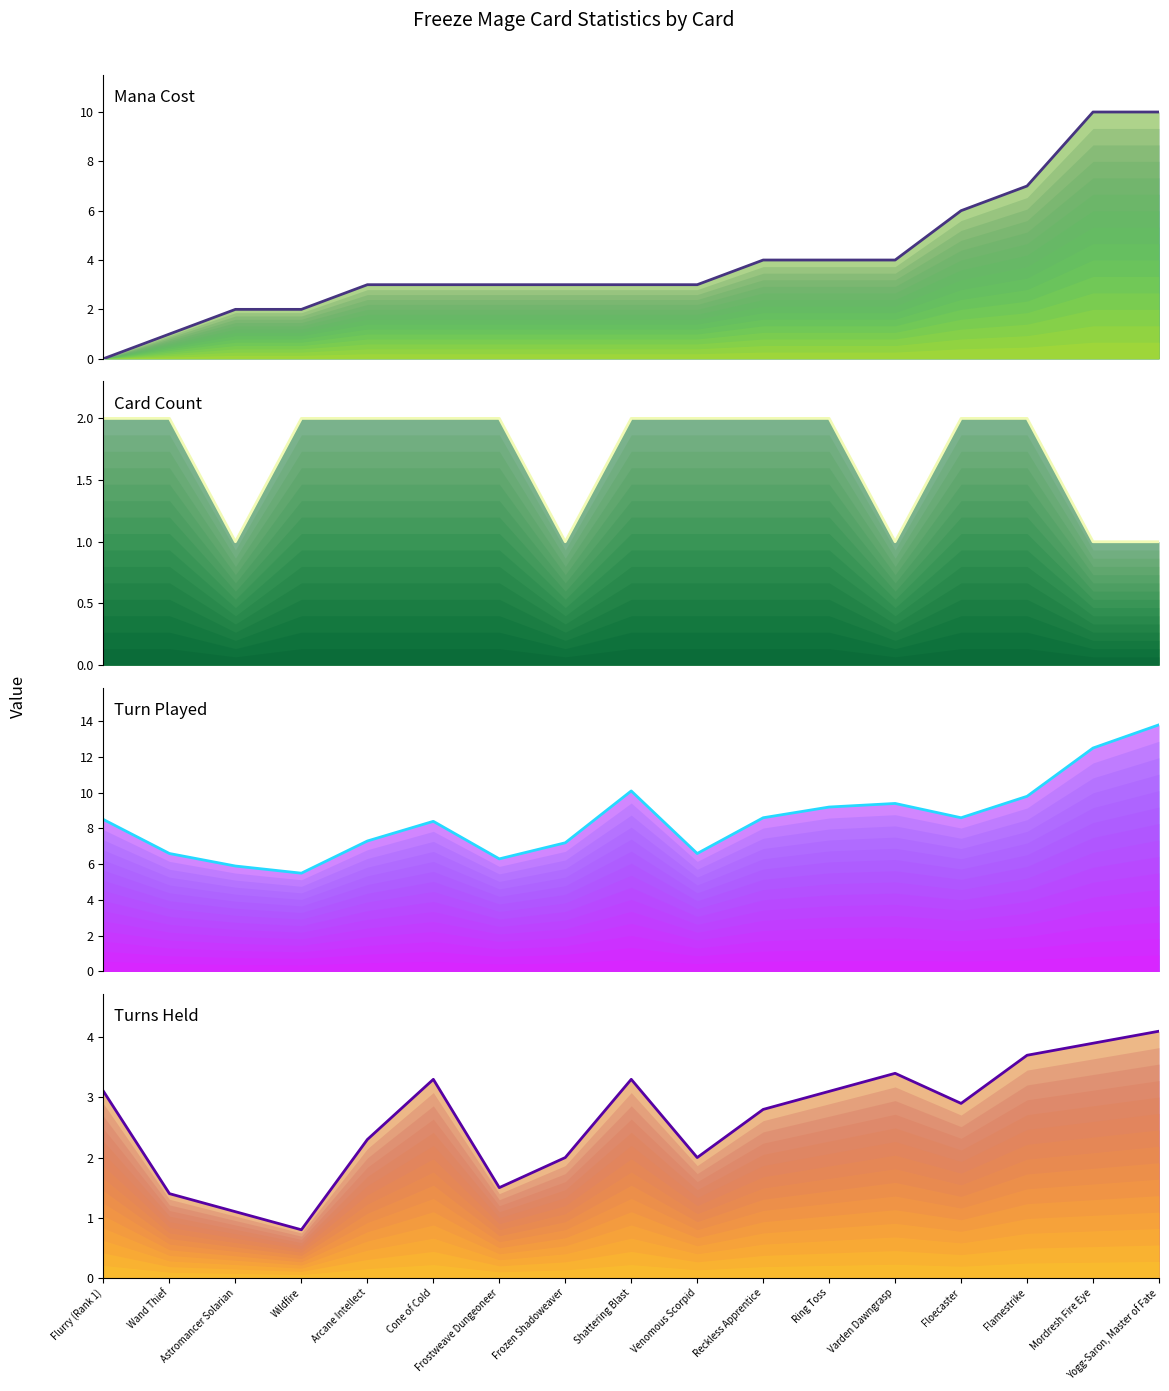

Where is the first local minimum for Card Count?

Astromancer Solarian